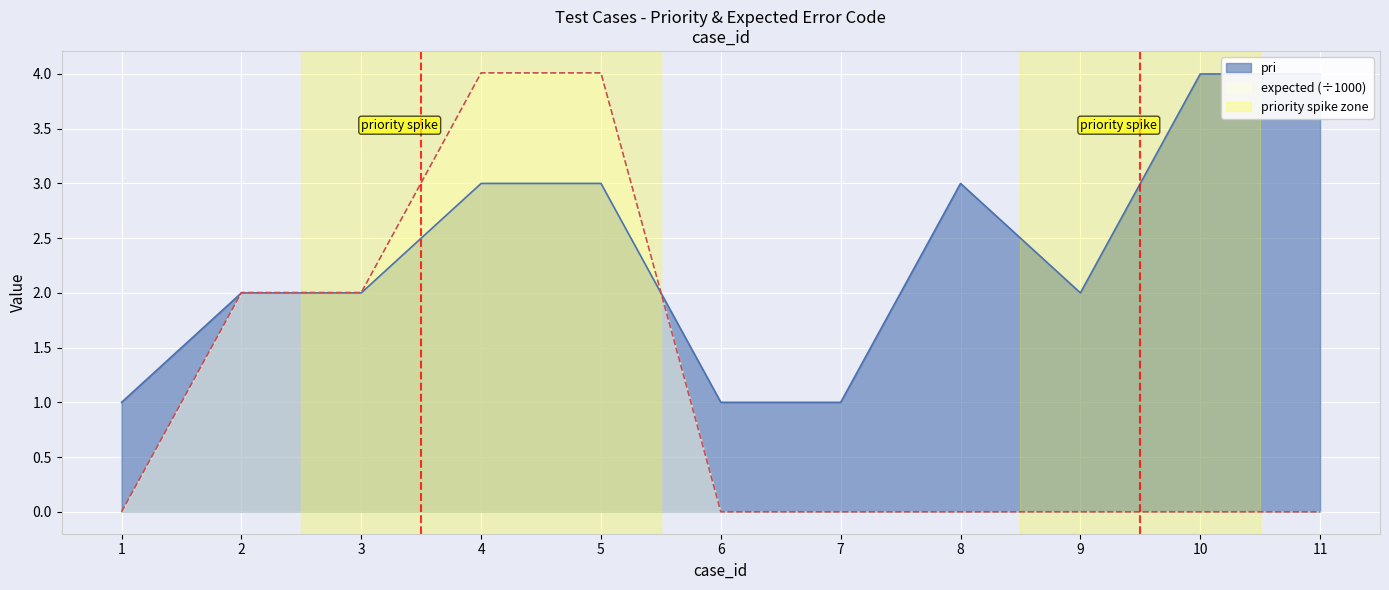

How many distinct data groups are displayed?

2